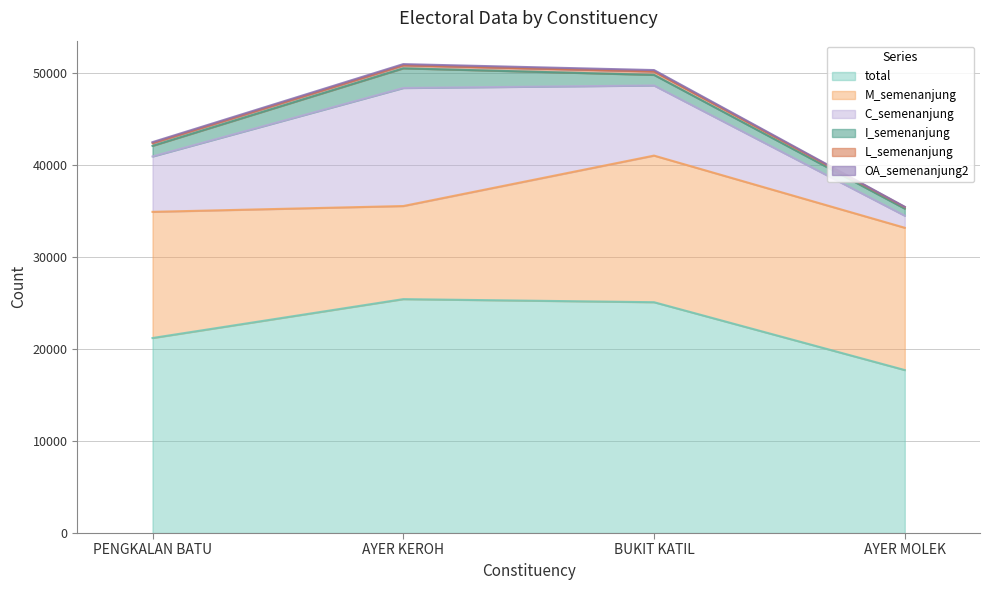

What is the difference between the highest and lowest values at AYER KEROH?

25284